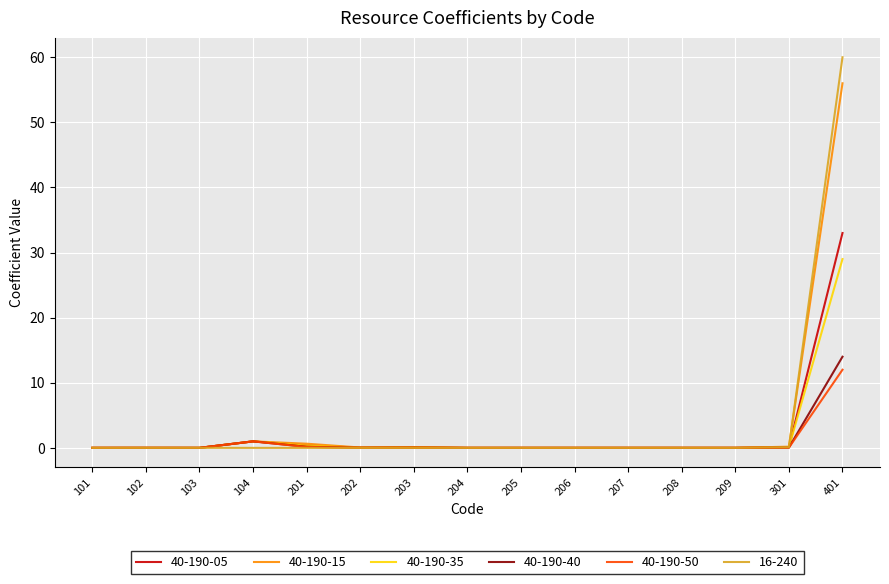

At which category is the sum across all series the highest?

401